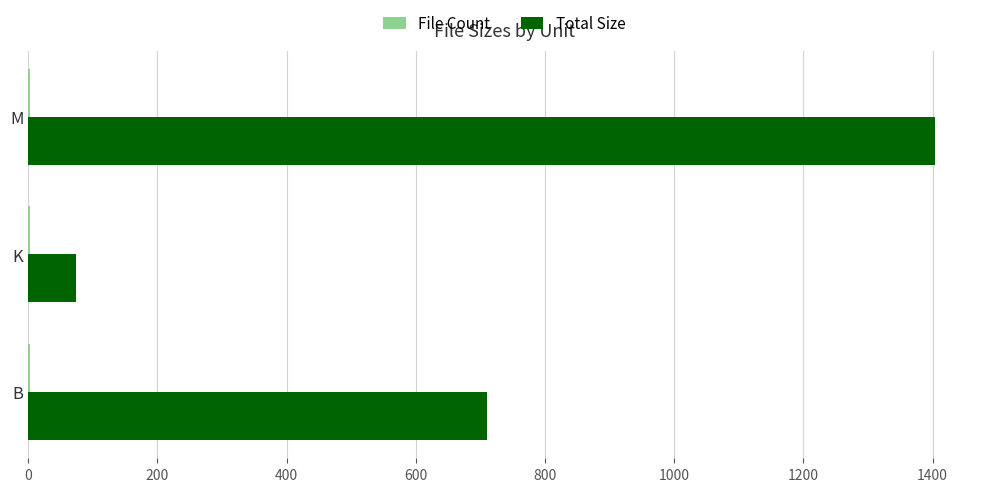

At which category is the sum across all series the highest?

M